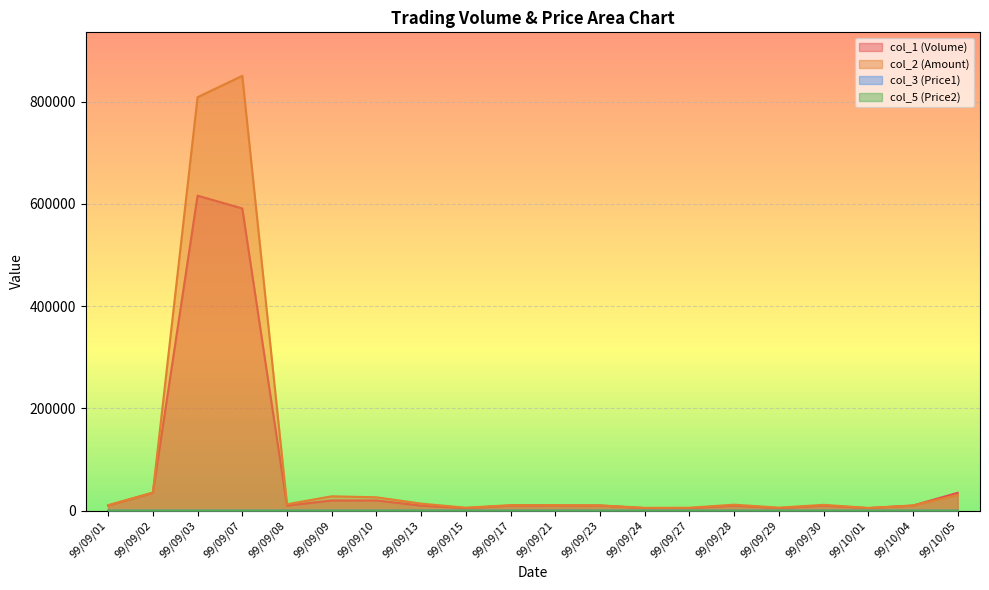

What is the label of the 5th point from the left?

99/09/08